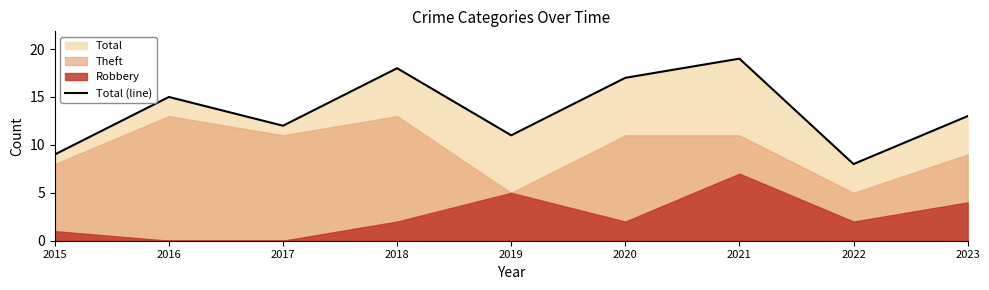

What is the value of the 3rd point from the left?

12